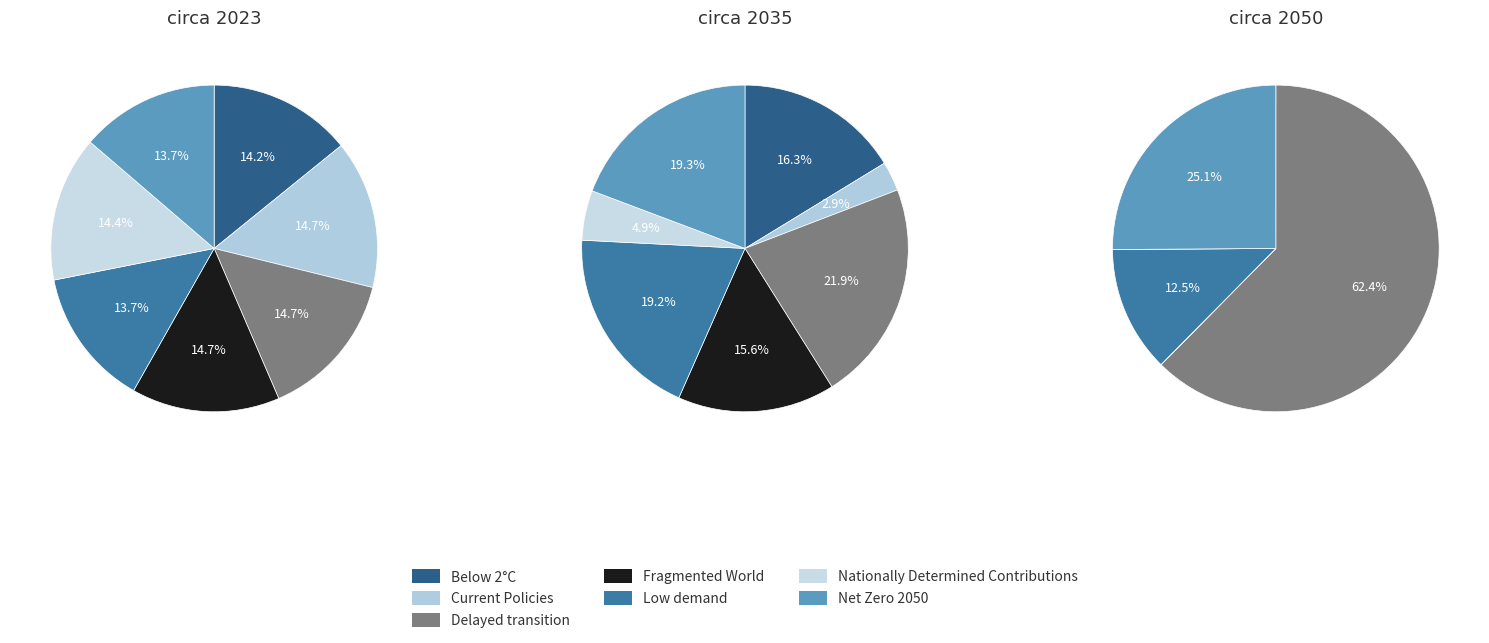

Is it true that Current Policies is 3% of the pie?

True